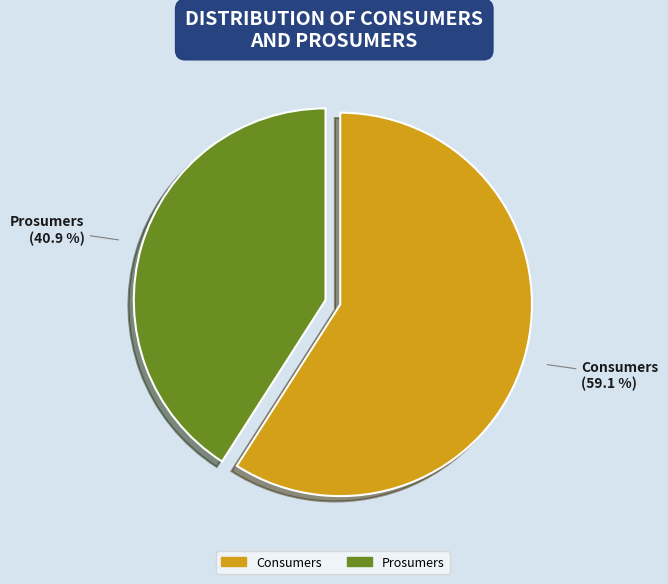

How much of the chart is everything except Consumers?

40.9%